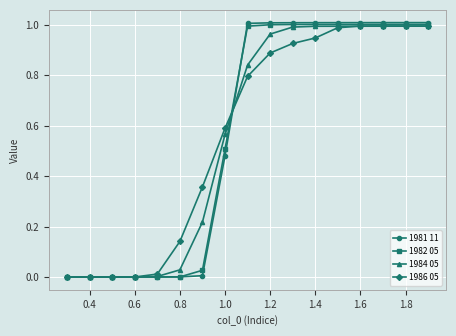

Which series has the widest spread of values?

1981 11